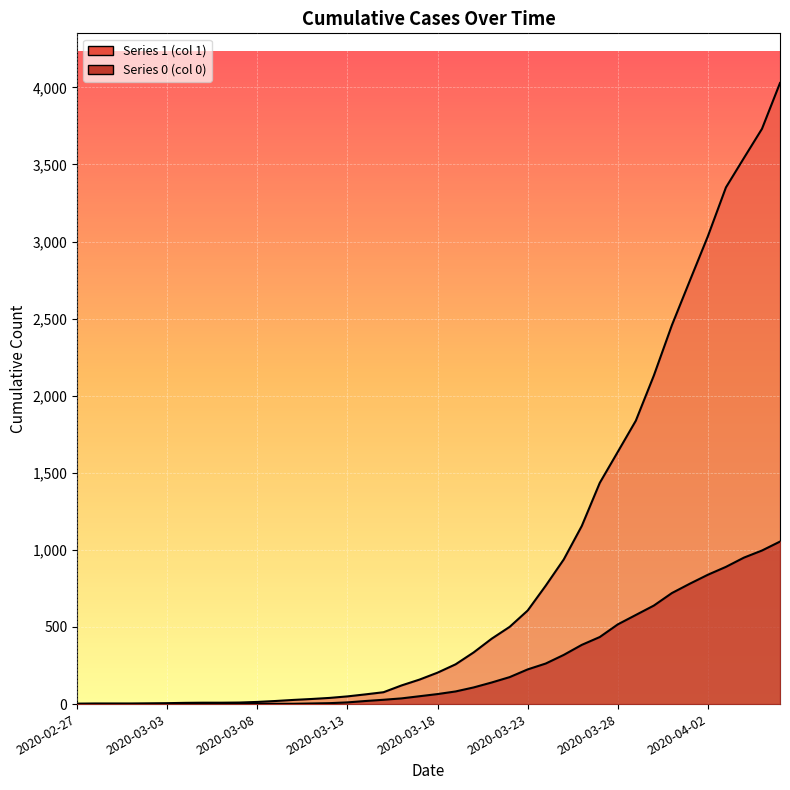

Does the chart display data point markers on the line(s)?

No